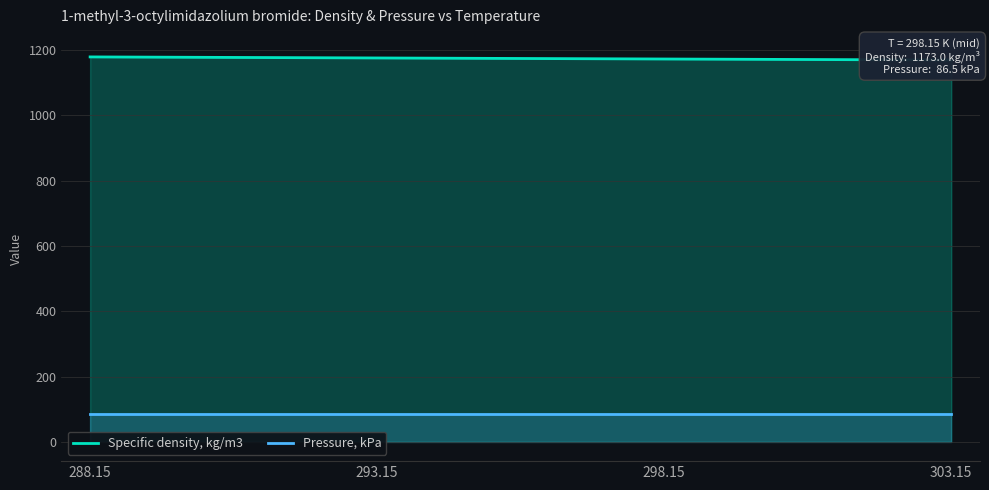

Rank the series by their average value, from lowest to highest.

Pressure, kPa, Specific density, kg/m3